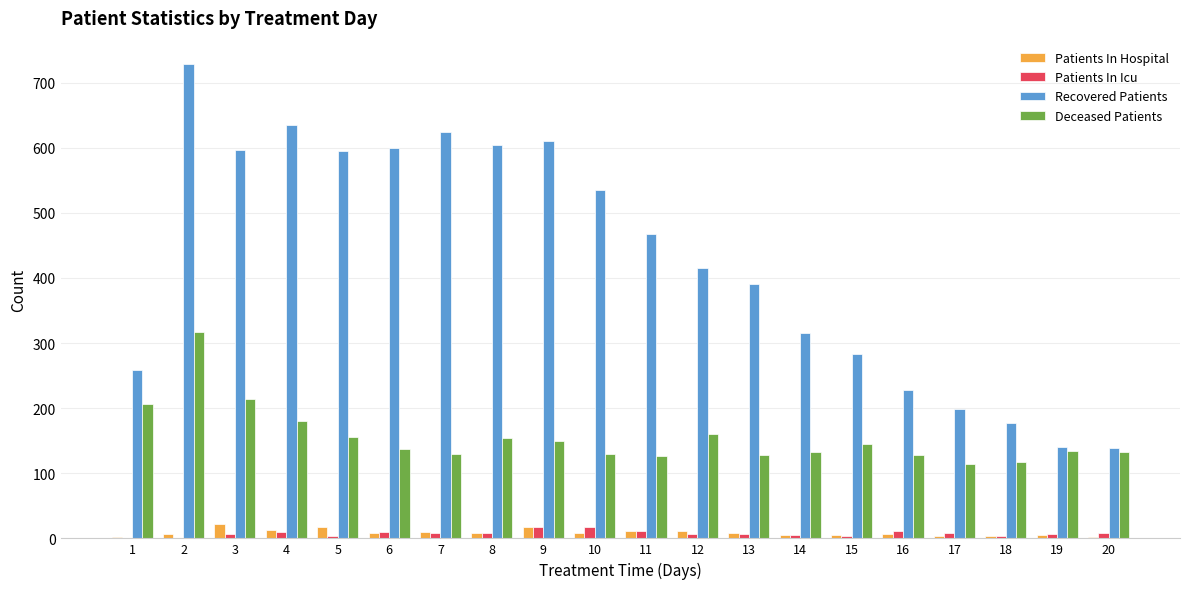

What is the highest value of the Patients In Hospital series?

22